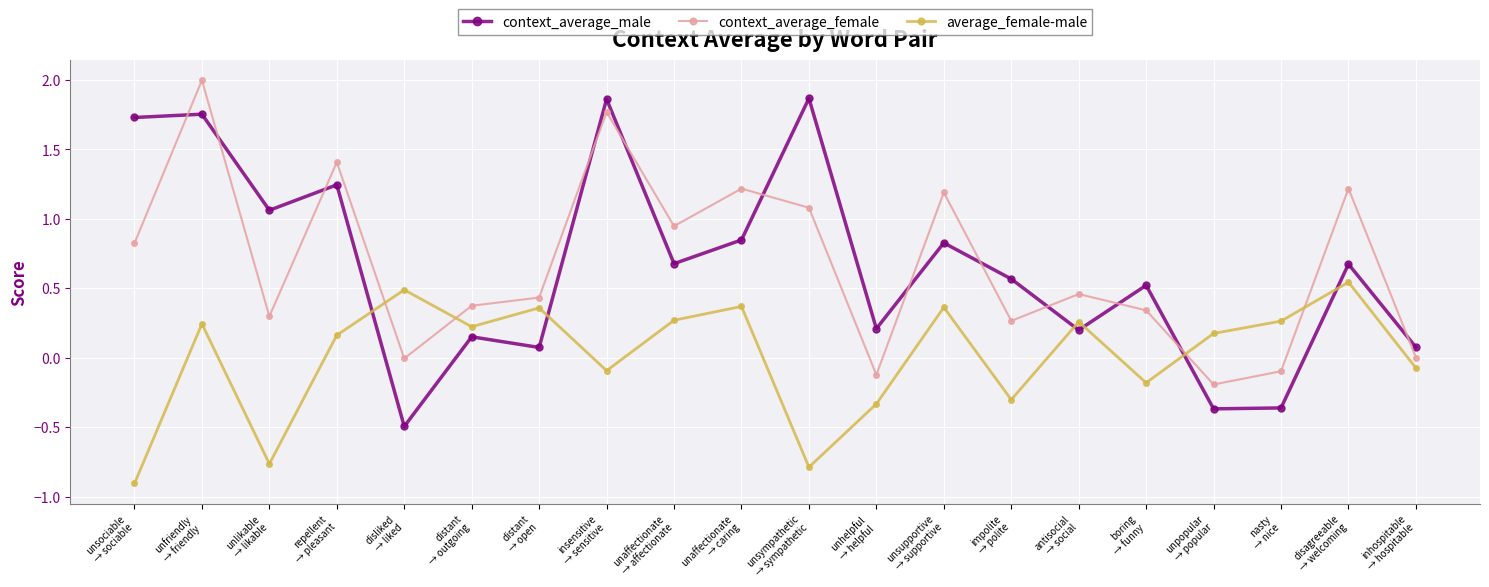

What is the sum of the context_average_female values at impolite
→ polite and repellent
→ pleasant?

1.7